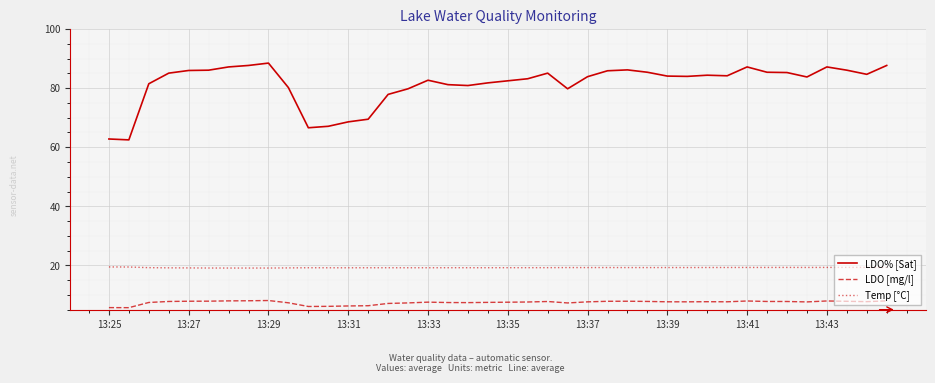

What is the highest value of the LDO% [Sat] series?

88.5